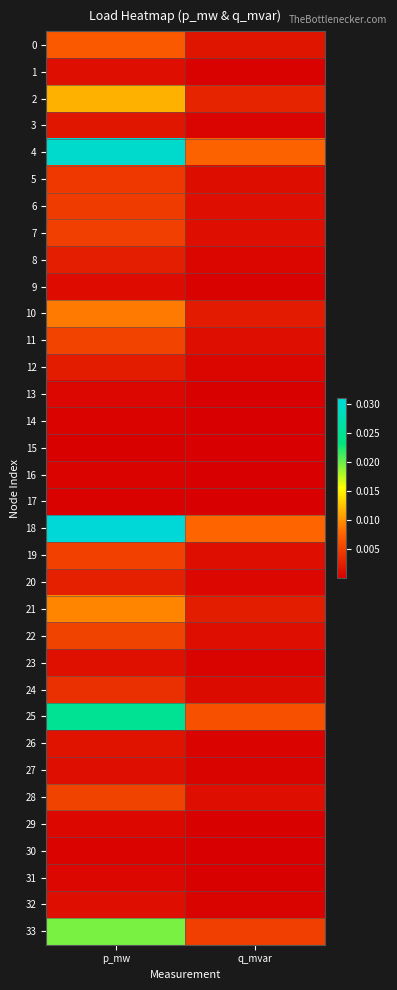

Between q_mvar and p_mw, which is larger?

p_mw